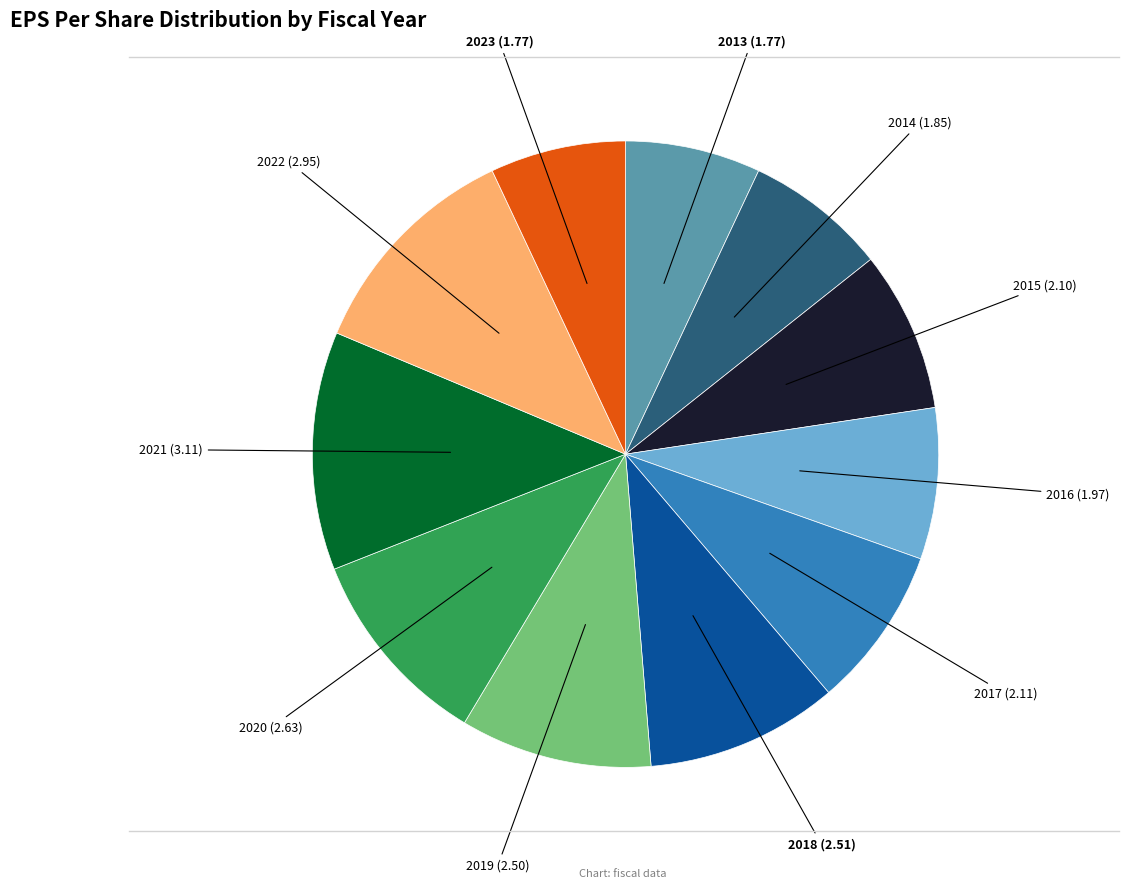

Do 2023 and 2020 together represent more than half of the pie?

No